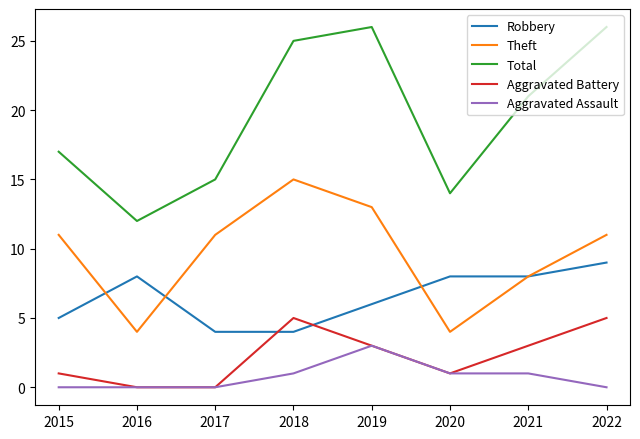

Which series has the largest total across all categories?

Total